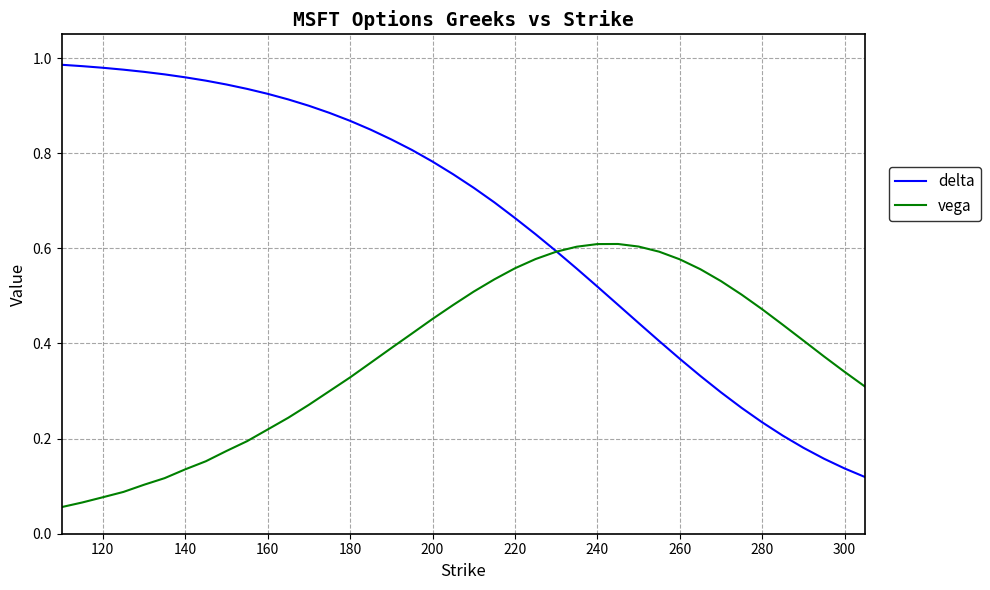

Which series has the largest total across all categories?

delta